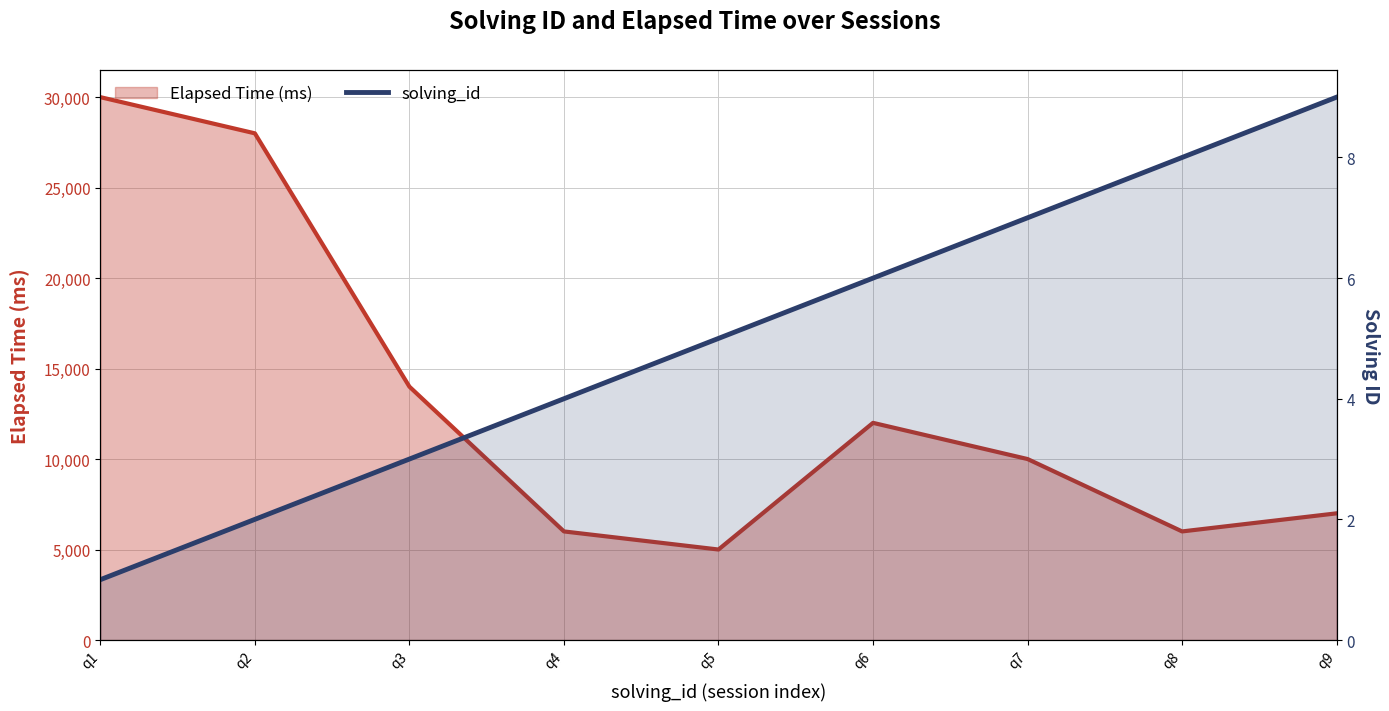

The value of solving_id at q7 is 7. True or false?

True